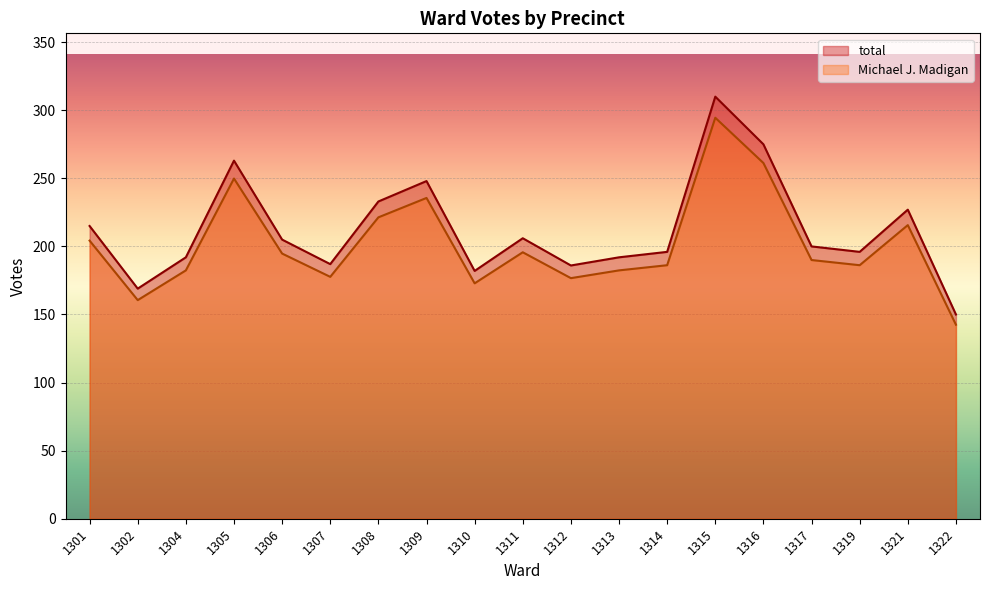

At how many categories does at least one series exceed 308?

1